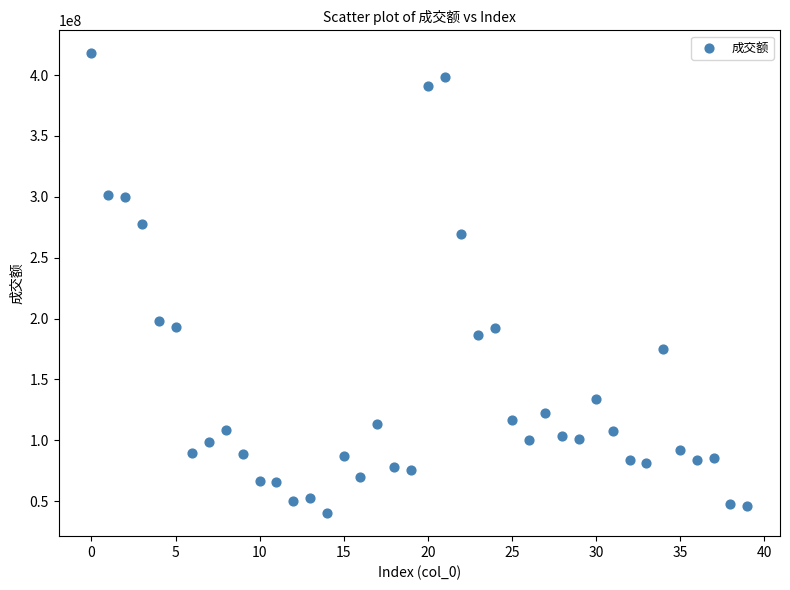

What Y value in the scatter plot is closest to 228993041?

198202283